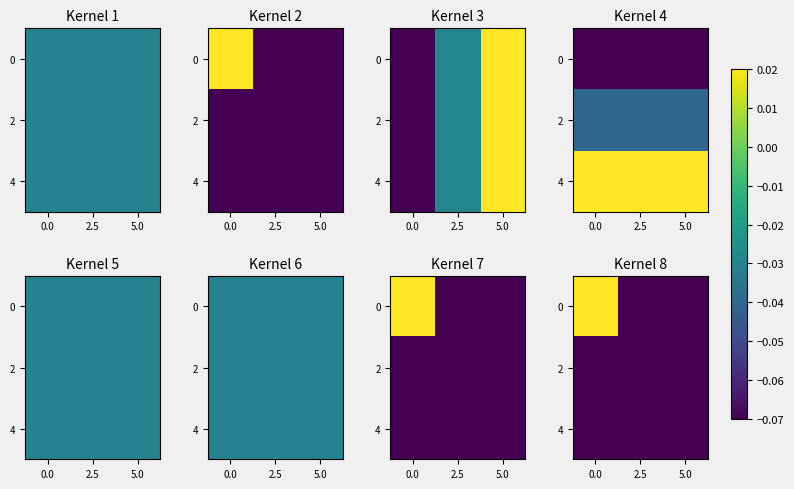

The value of 4 at 0.0 is -0.0. True or false?

False